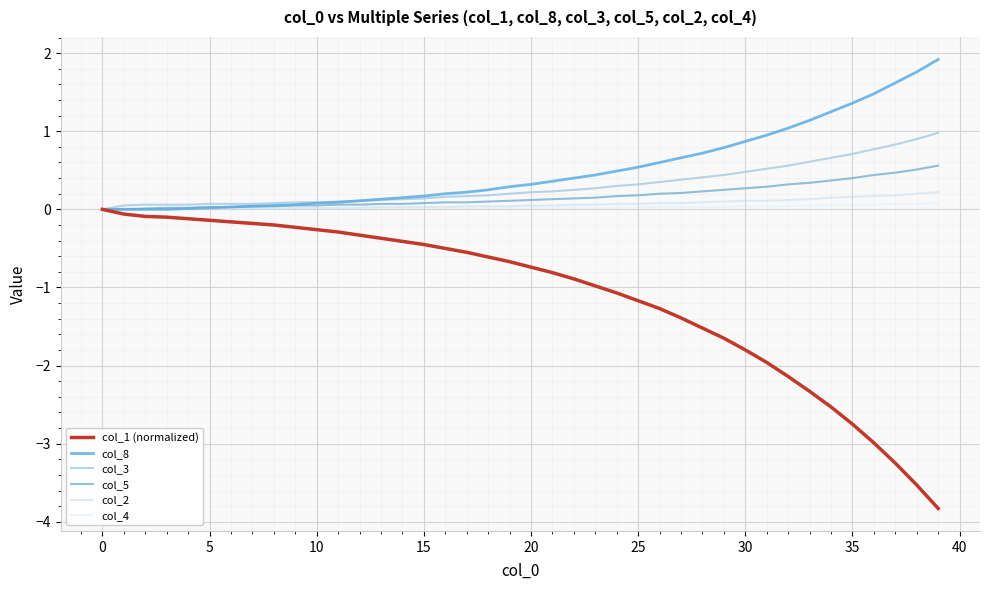

How many lines are shown in the chart?

6